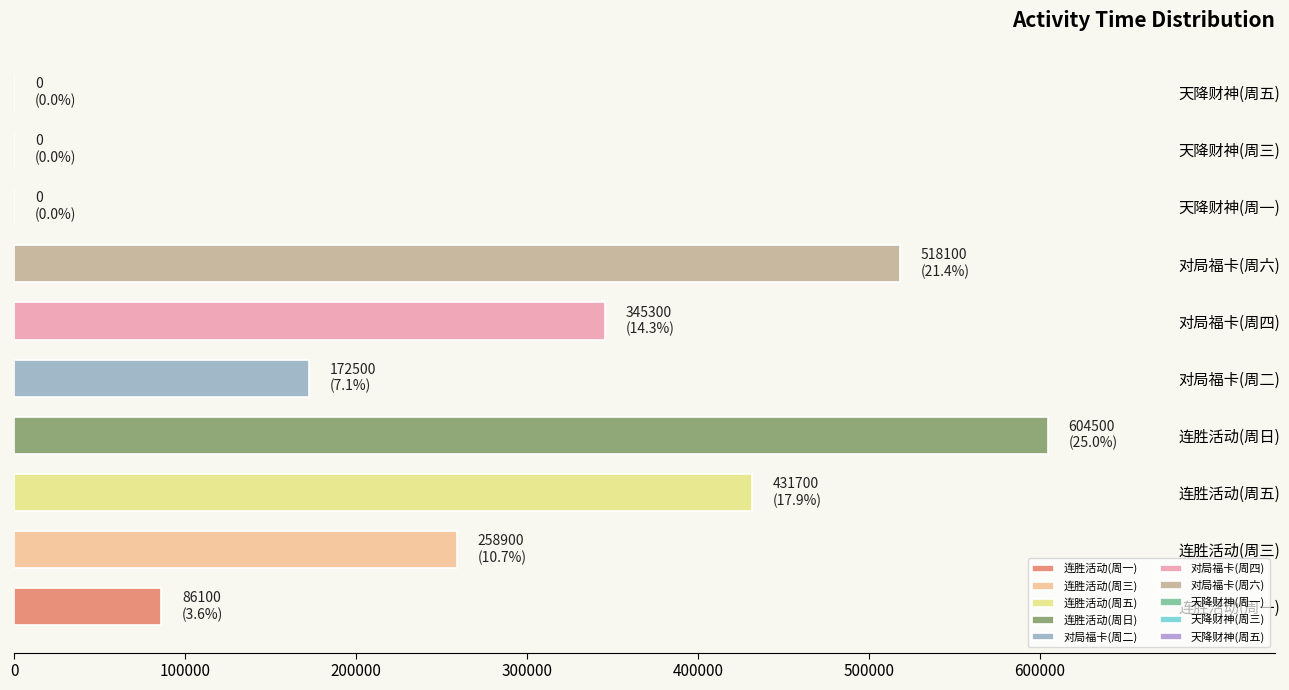

What is the greatest value displayed?

604500